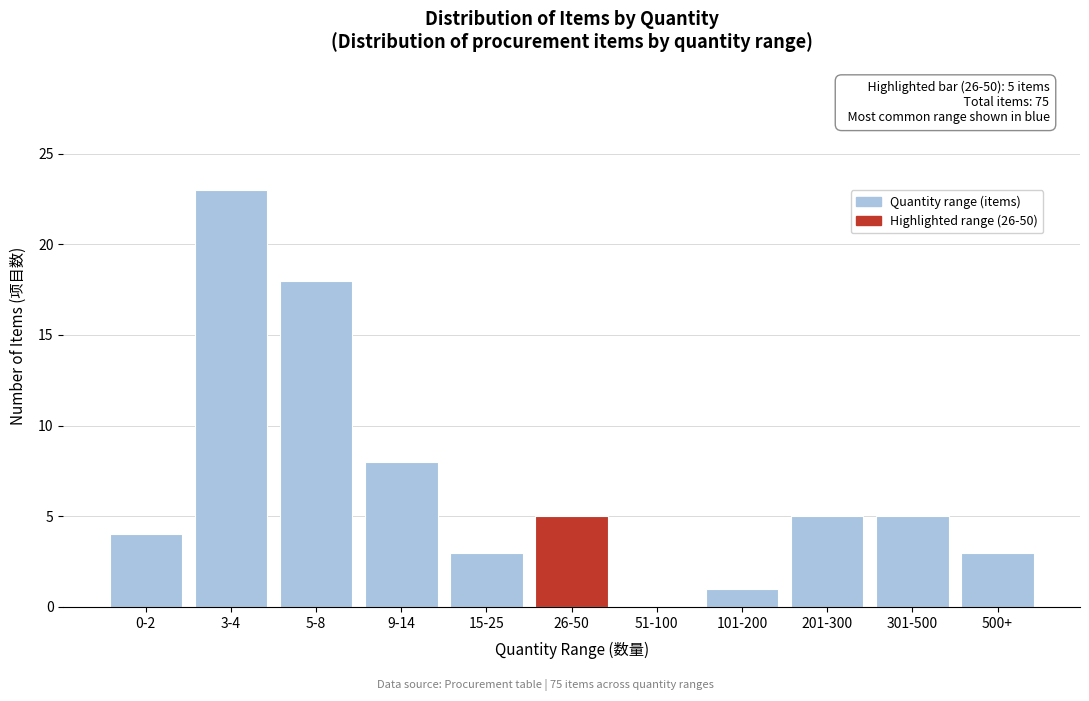

Reading left to right, what are all the values shown in this chart?

0-2=4	3-4=23	5-8=18	9-14=8	15-25=3	26-50=5	51-100=0	101-200=1	201-300=5	301-500=5	500+=3